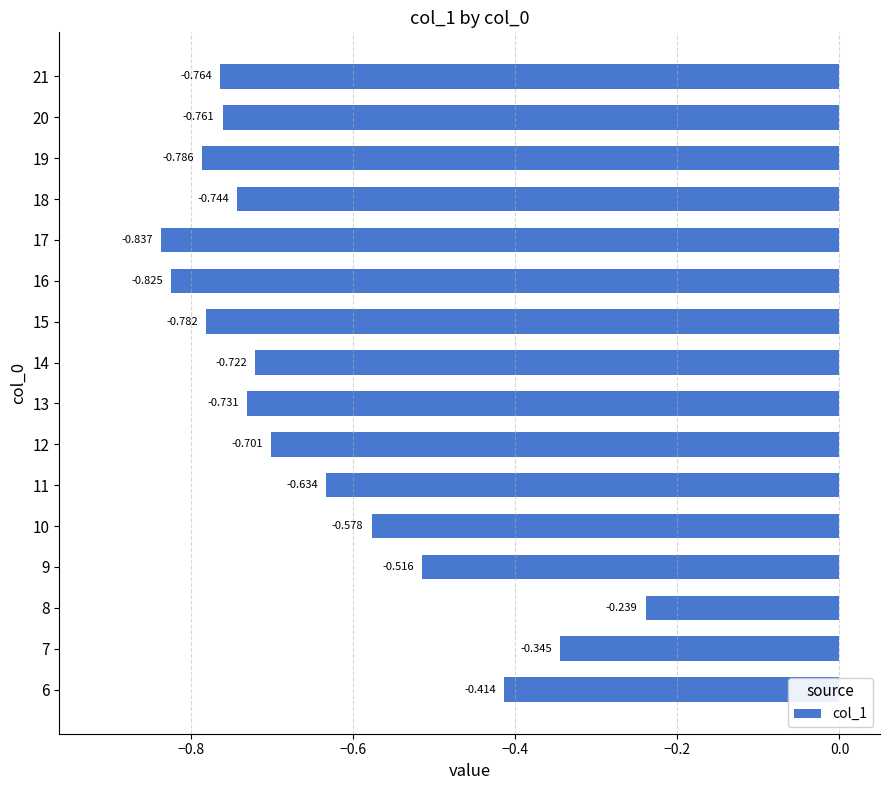

List the labels in order of value, largest first.

8, 7, 6, 9, 10, 11, 12, 14, 13, 18, 20, 21, 15, 19, 16, 17